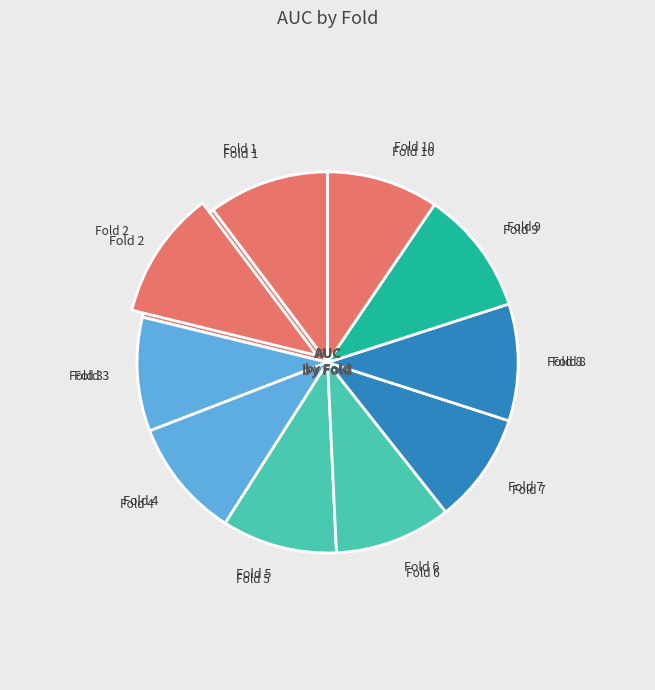

To the nearest percent, what portion does Fold 4 represent?

10%